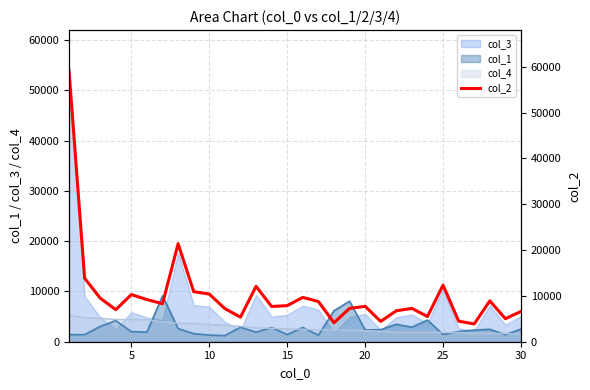

What is the maximum value for col_3?

53913